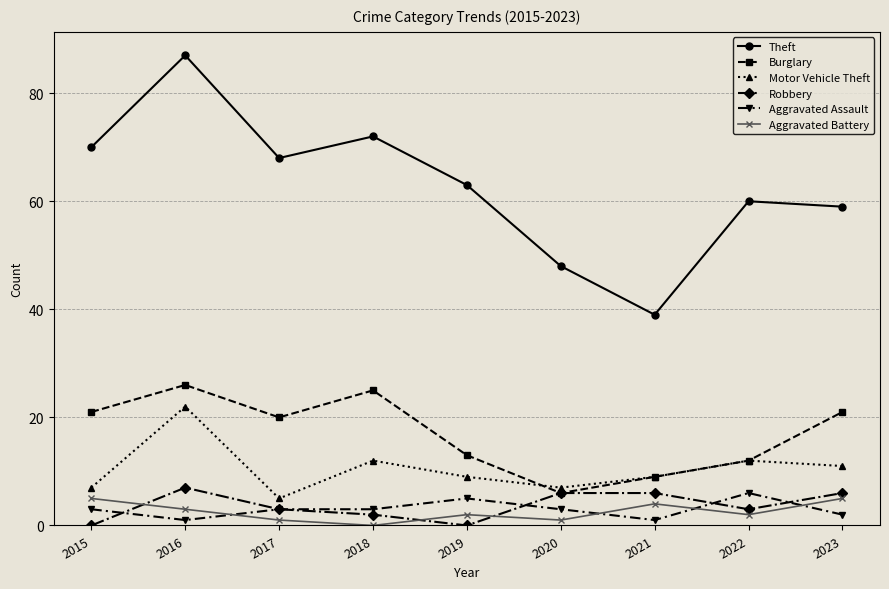

At which category is the sum across all series the highest?

2016